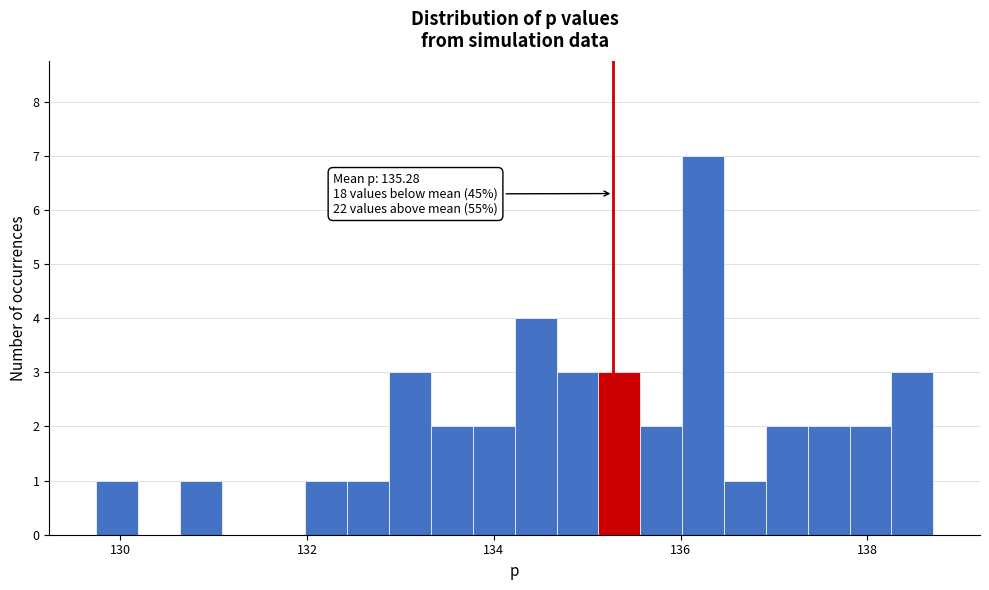

Around what value on the x-axis is the tallest bar? Give the approximate position of its centre, as read against the axis.

136.2